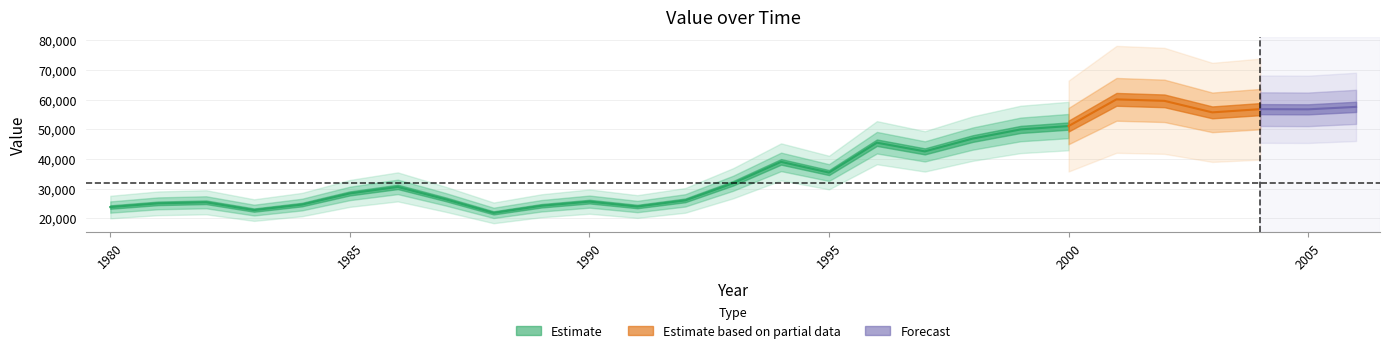

Which category has the lowest value across all series?

1988